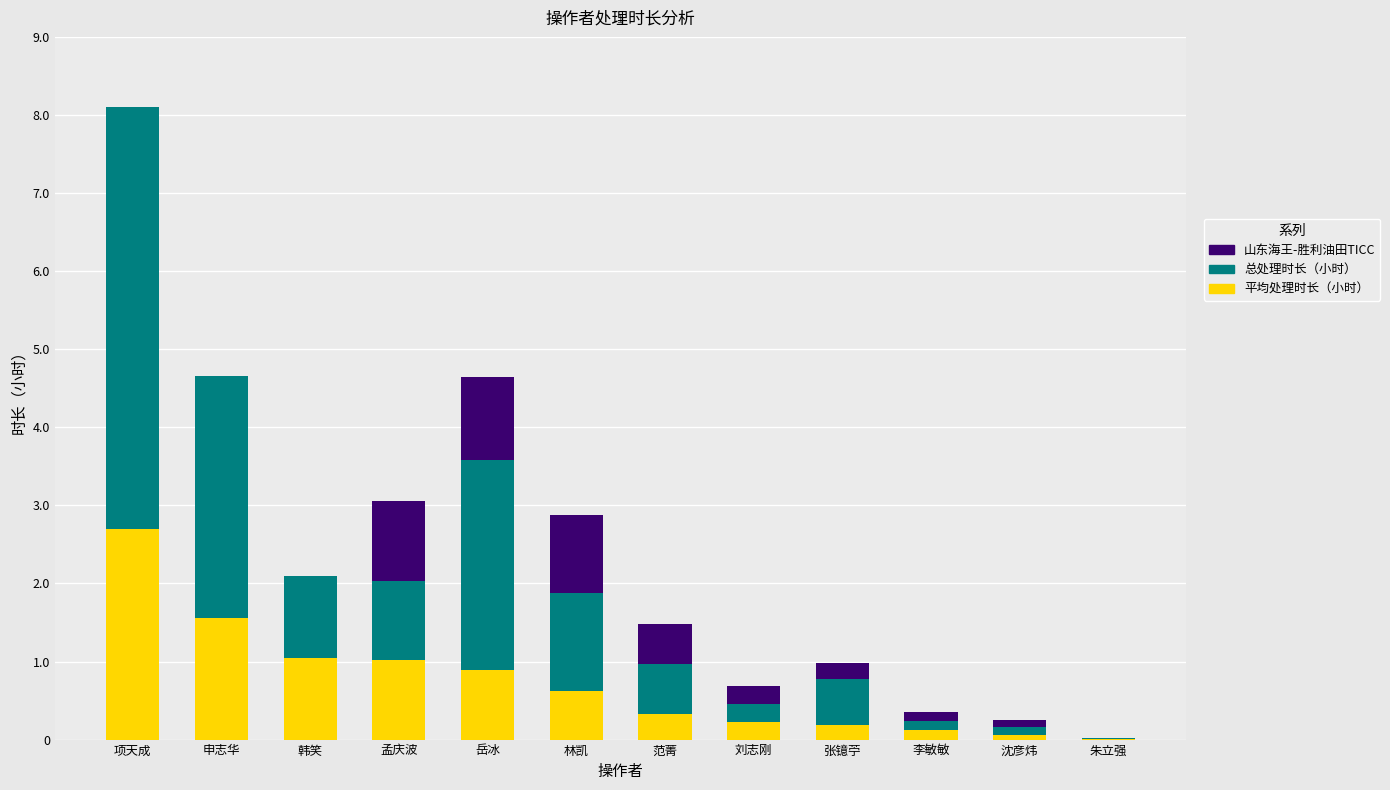

What is the sum of all 平均处理时长（小时） values?

8.8